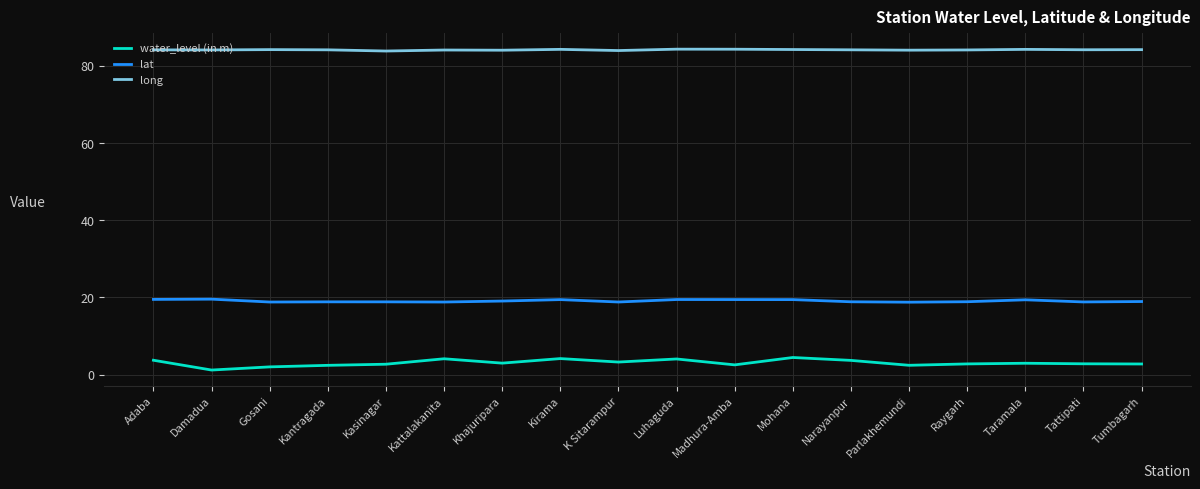

How many lines are shown in the chart?

3